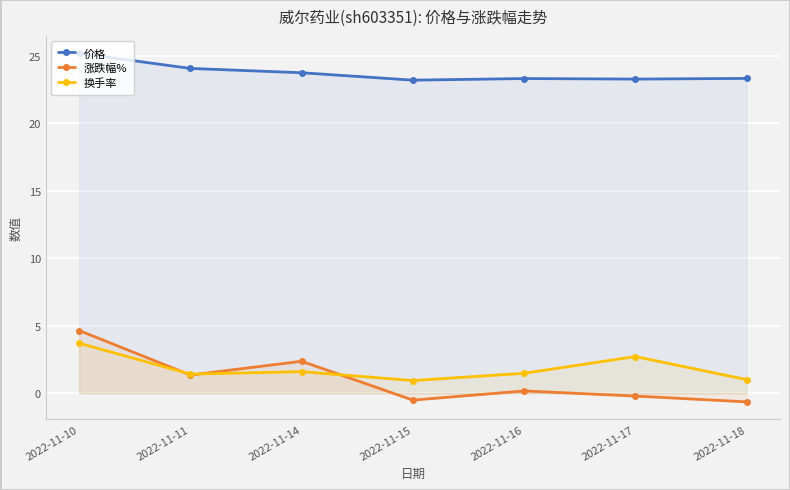

Which series has the largest range (max minus min)?

涨跌幅%